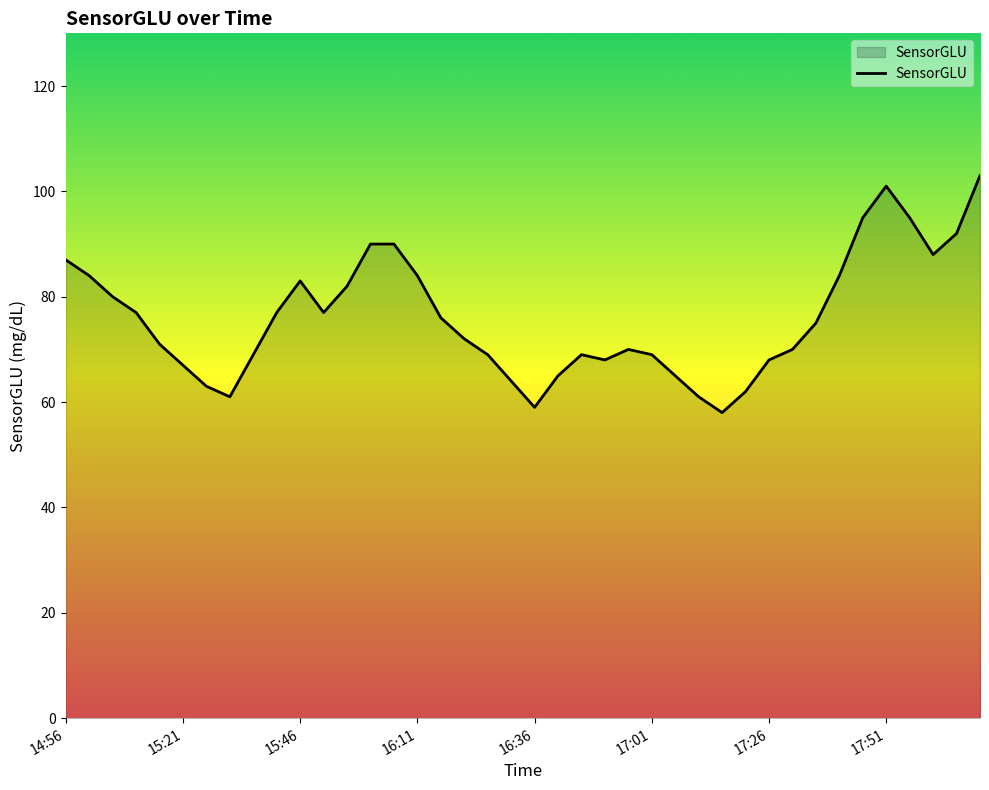

What is the smallest value displayed?

58